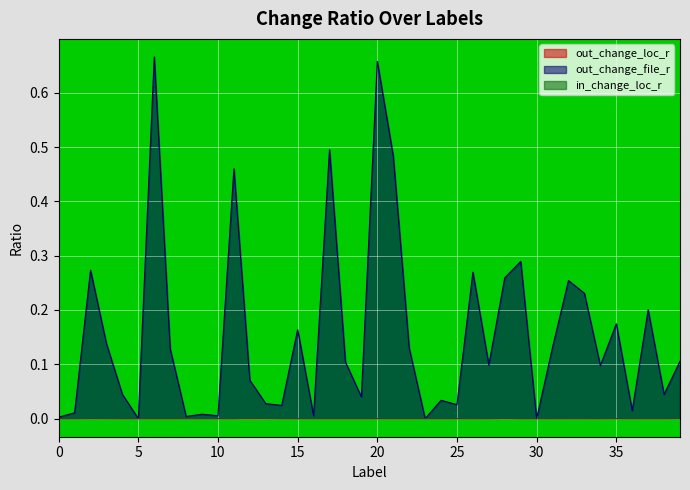

Between 22 and 27, which is larger?

22